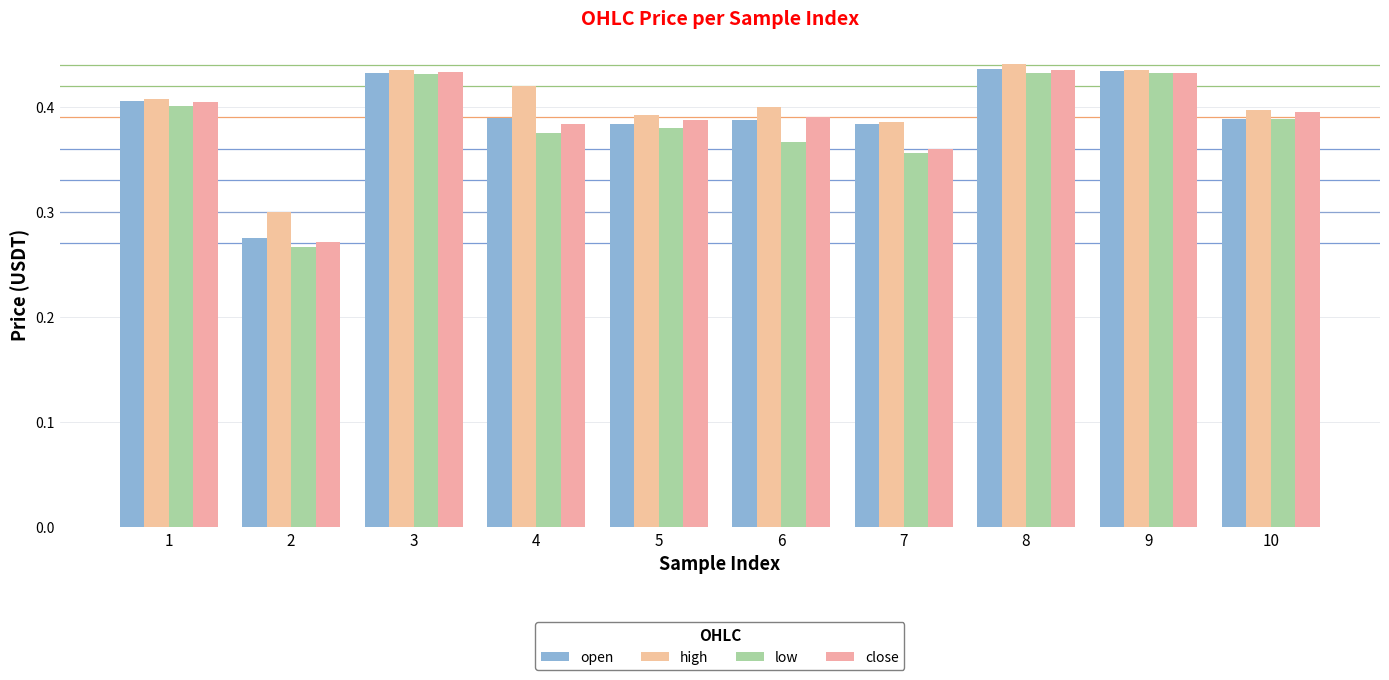

Reading left to right, extract all data points from this chart.

open: 0.4	0.3	0.4	0.4	0.4	0.4	0.4	0.4	0.4	0.4
high: 0.4	0.3	0.4	0.4	0.4	0.4	0.4	0.4	0.4	0.4
low: 0.4	0.3	0.4	0.4	0.4	0.4	0.4	0.4	0.4	0.4
close: 0.4	0.3	0.4	0.4	0.4	0.4	0.4	0.4	0.4	0.4